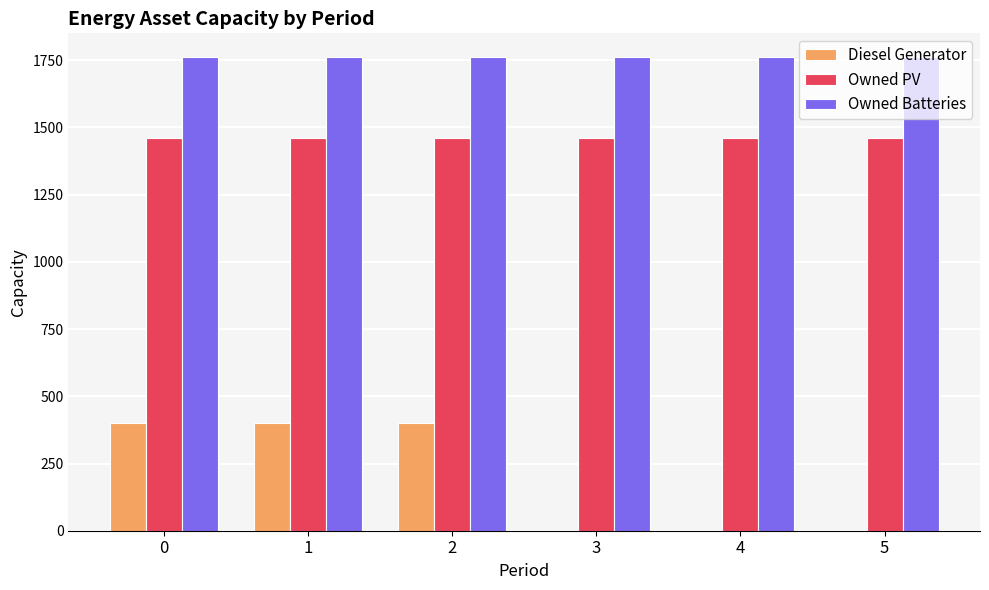

What value does the Owned Batteries series have at 2?

1762